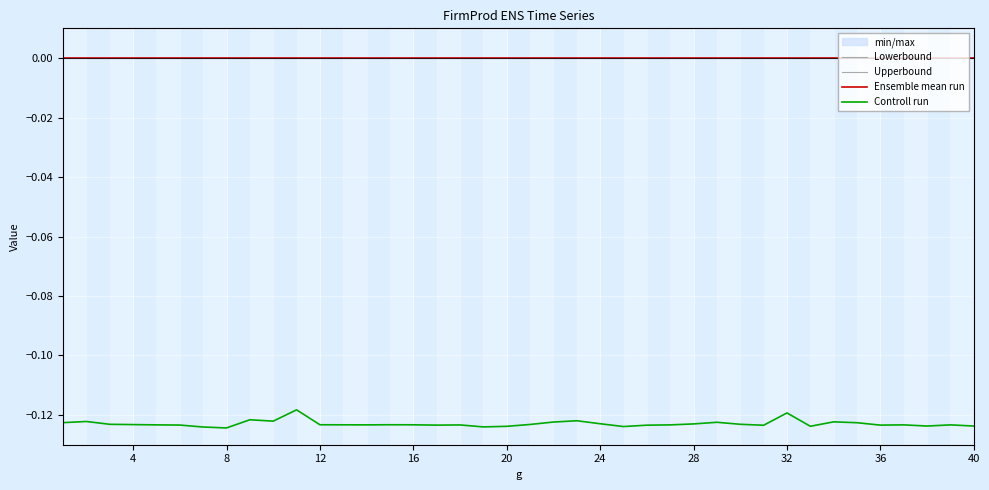

Which series has the largest range (max minus min)?

Controll run